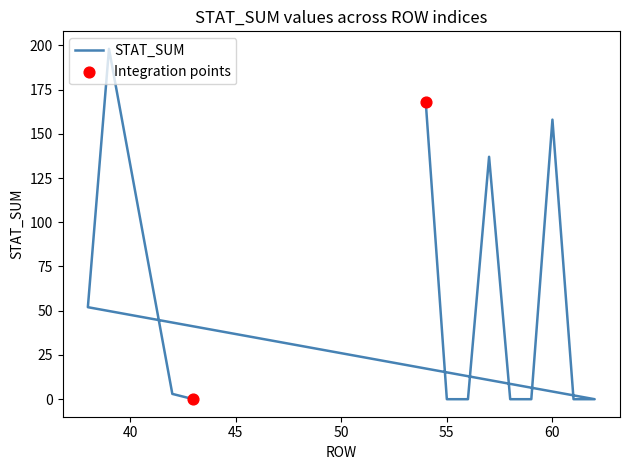

Which has a higher value, 39 or 60?

39